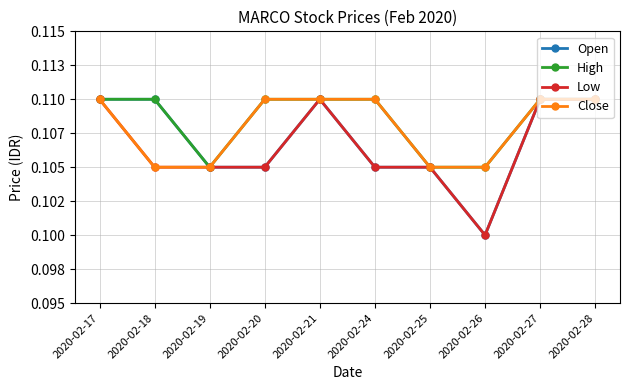

What are all the series names shown in the legend?

Open, High, Low, Close